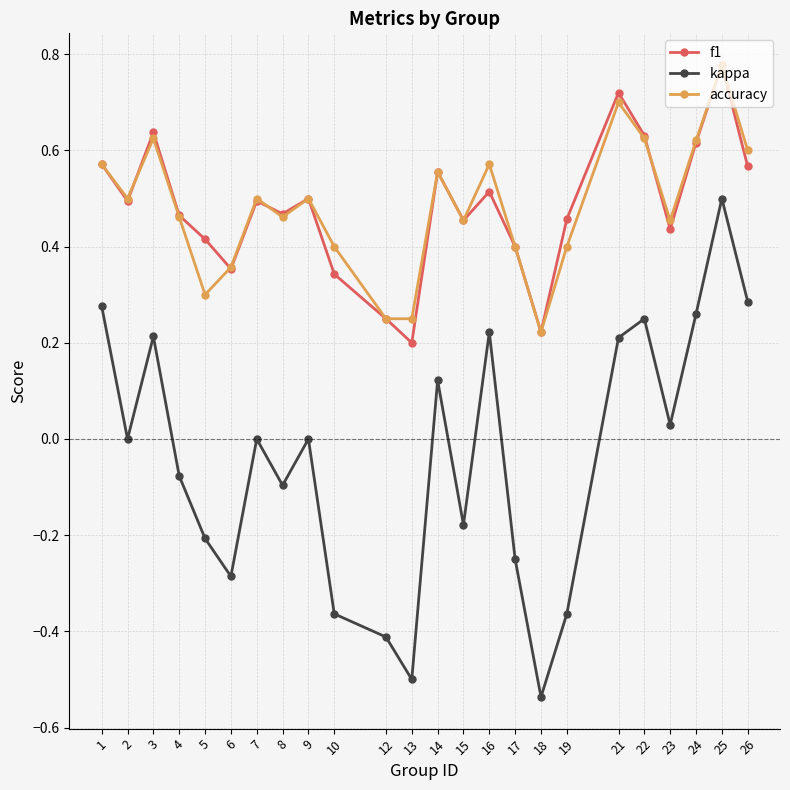

At which category is the sum across all series the highest?

25